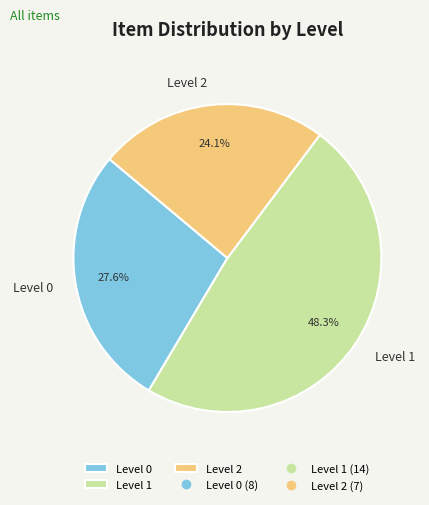

To the nearest percent, what is the average slice percentage?

33%